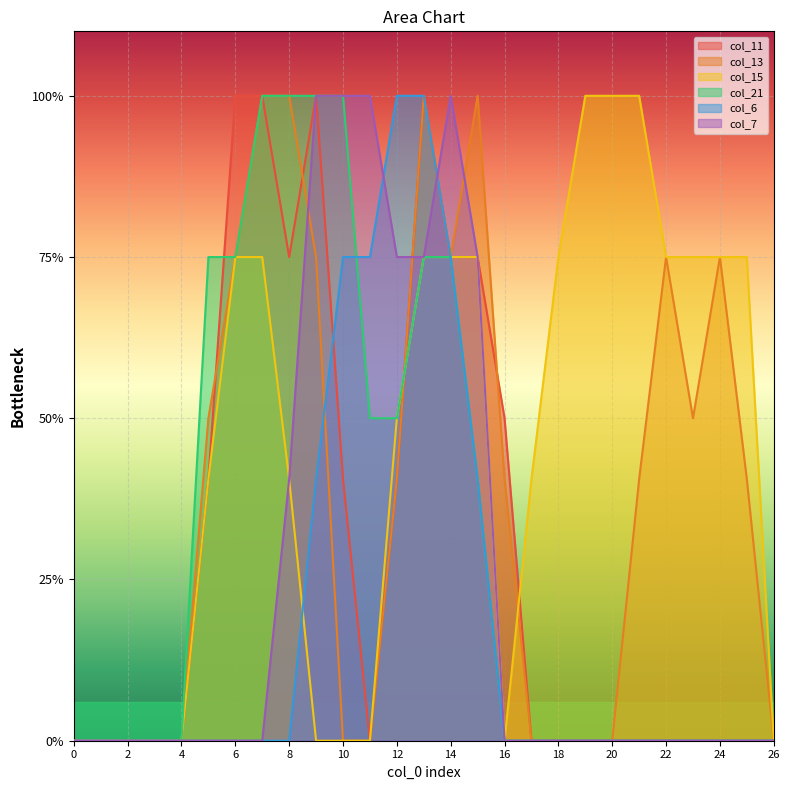

True or false: col_21 and col_7 cross at least once.

False